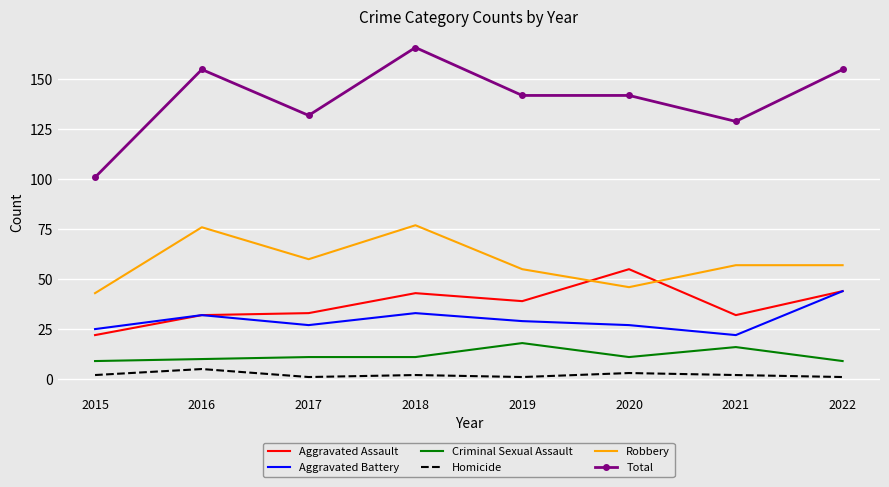

At which category does Aggravated Battery reach its first local peak?

2016